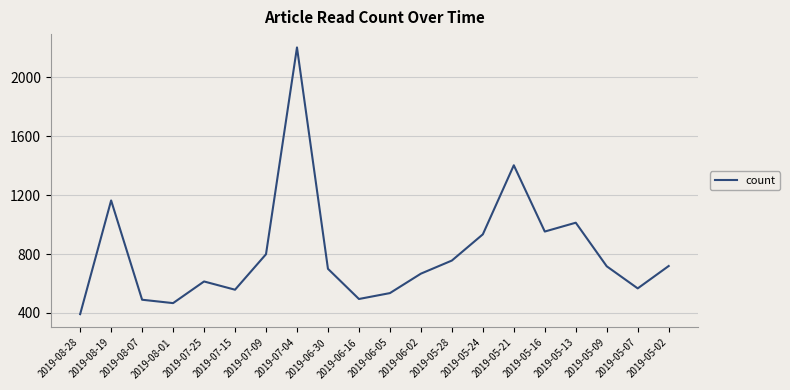

At which label is the value closest to 1297?

2019-05-21